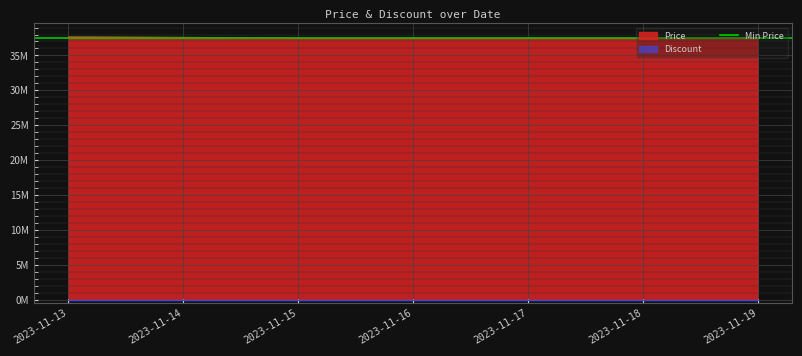

What is the minimum value shown in the chart?

37470000